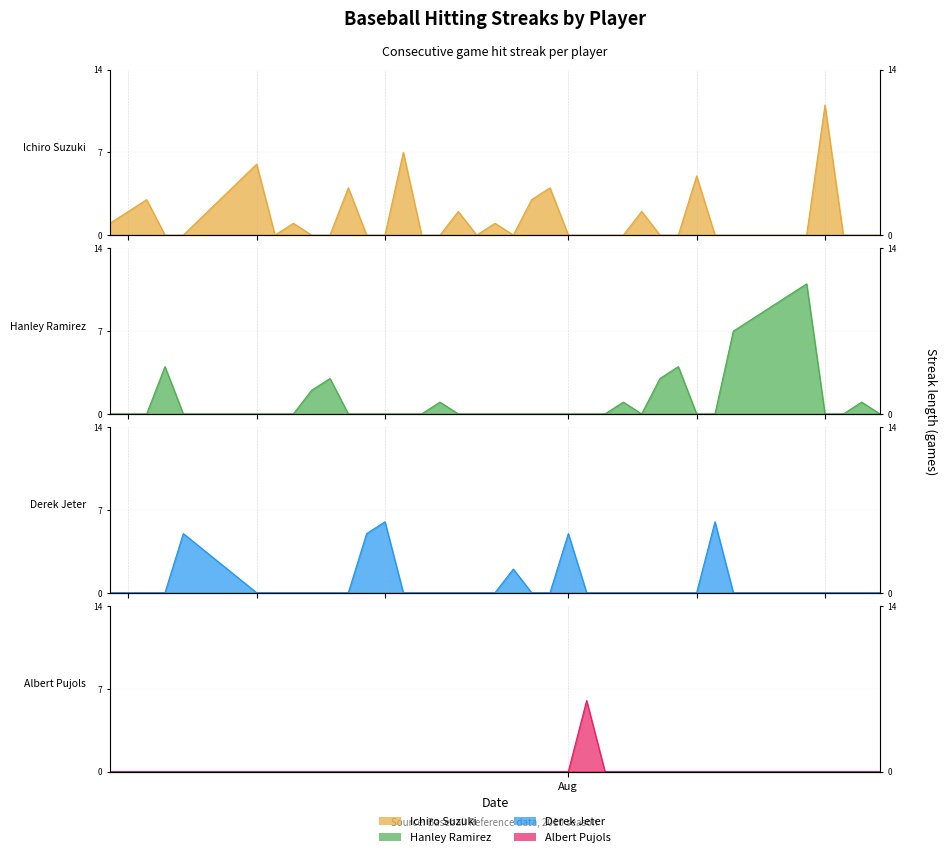

How many values in the Hanley Ramirez series exceed 0?

13